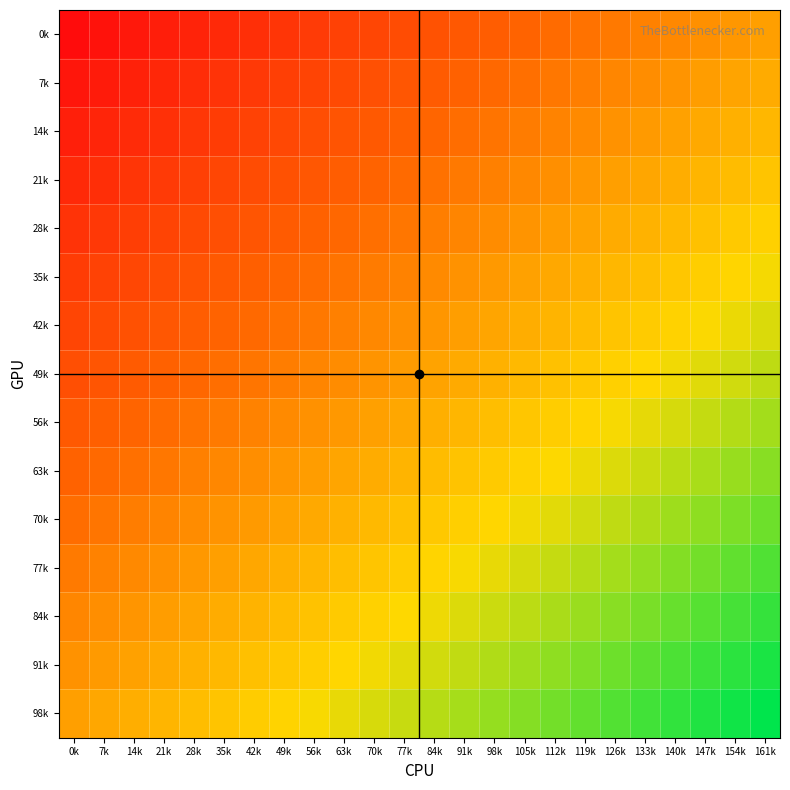

Count the number of data series in this chart.

15